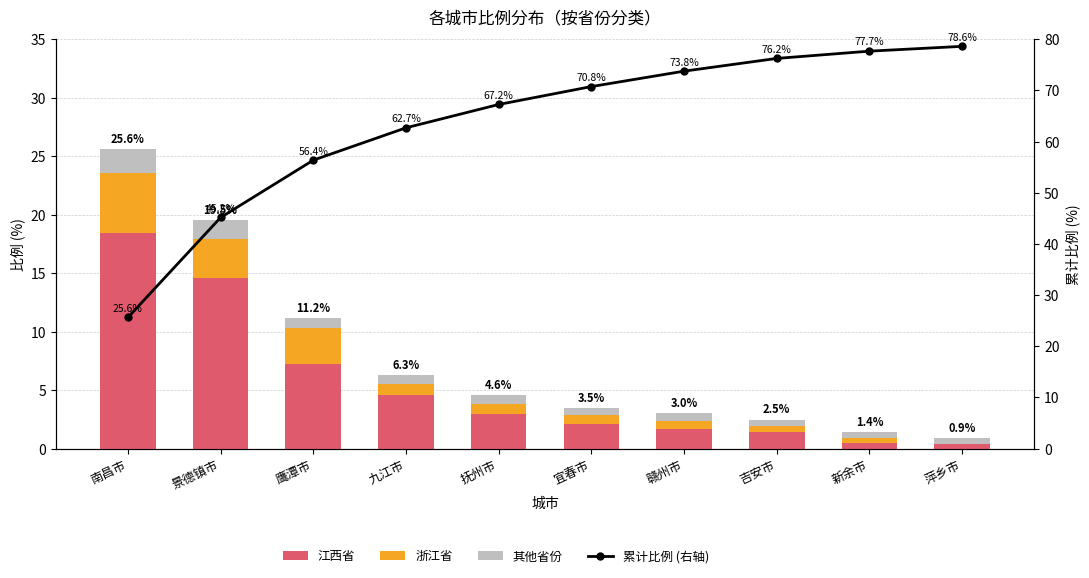

What position from the right is 宜春市?

5